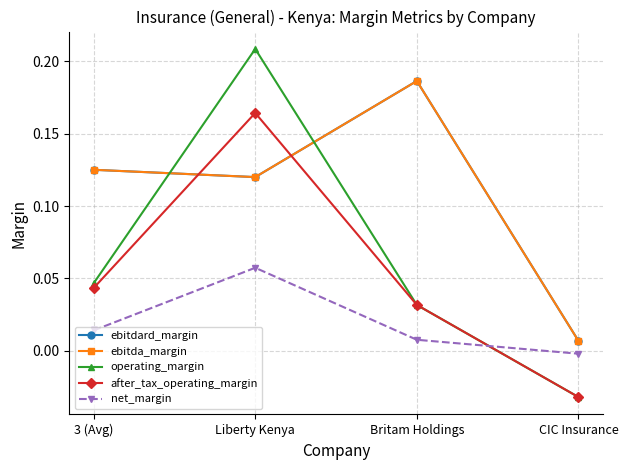

Does the chart have visible grid lines?

Yes